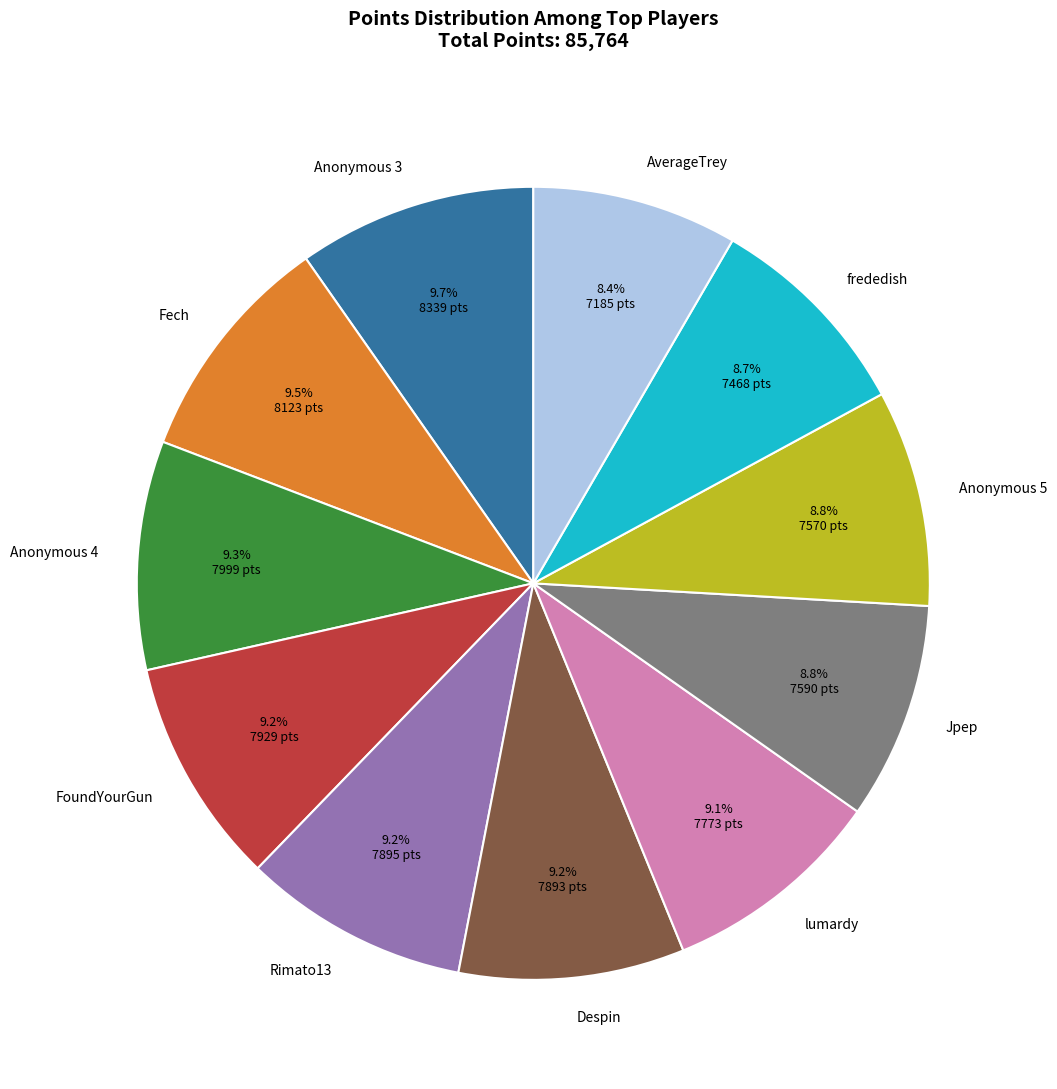

How many slices are in this pie chart?

11